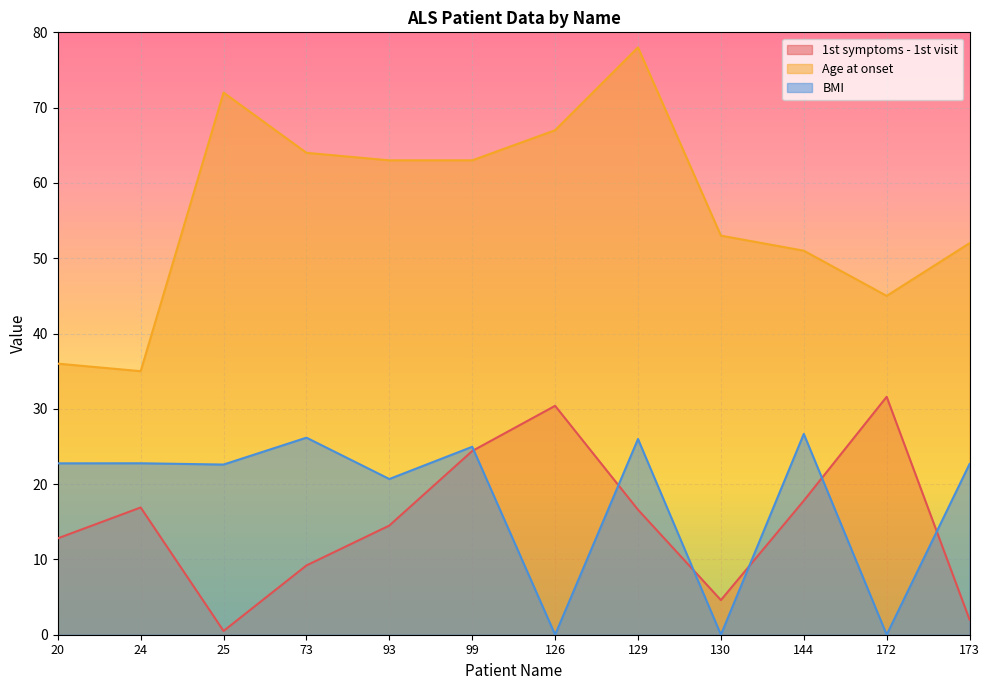

What is the value of the Age at onset point at the 5th from the left?

63.0